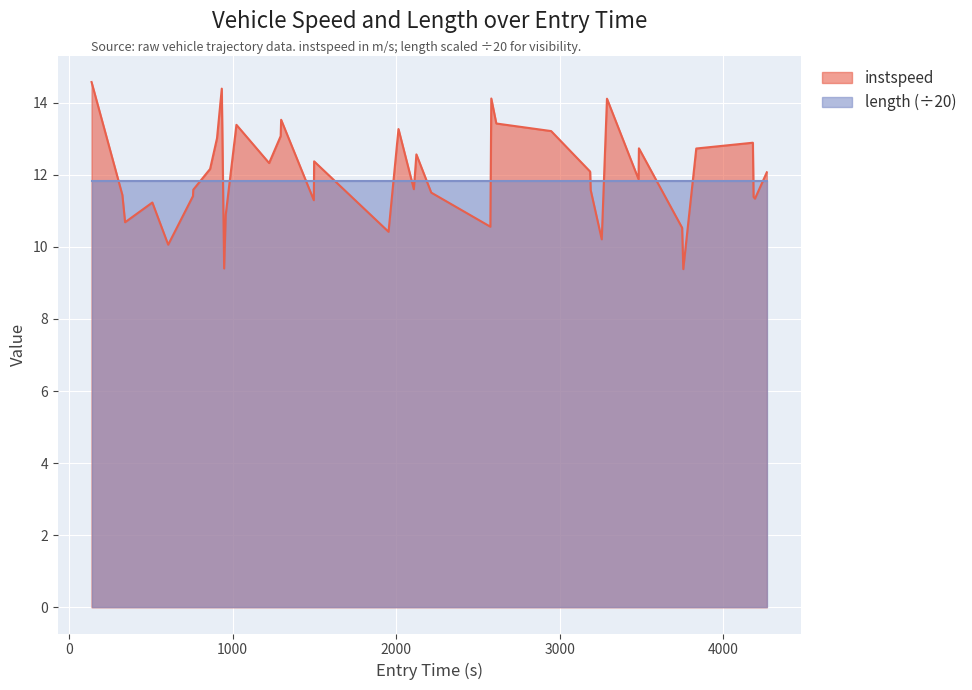

What is the minimum value shown in the chart?

9.4